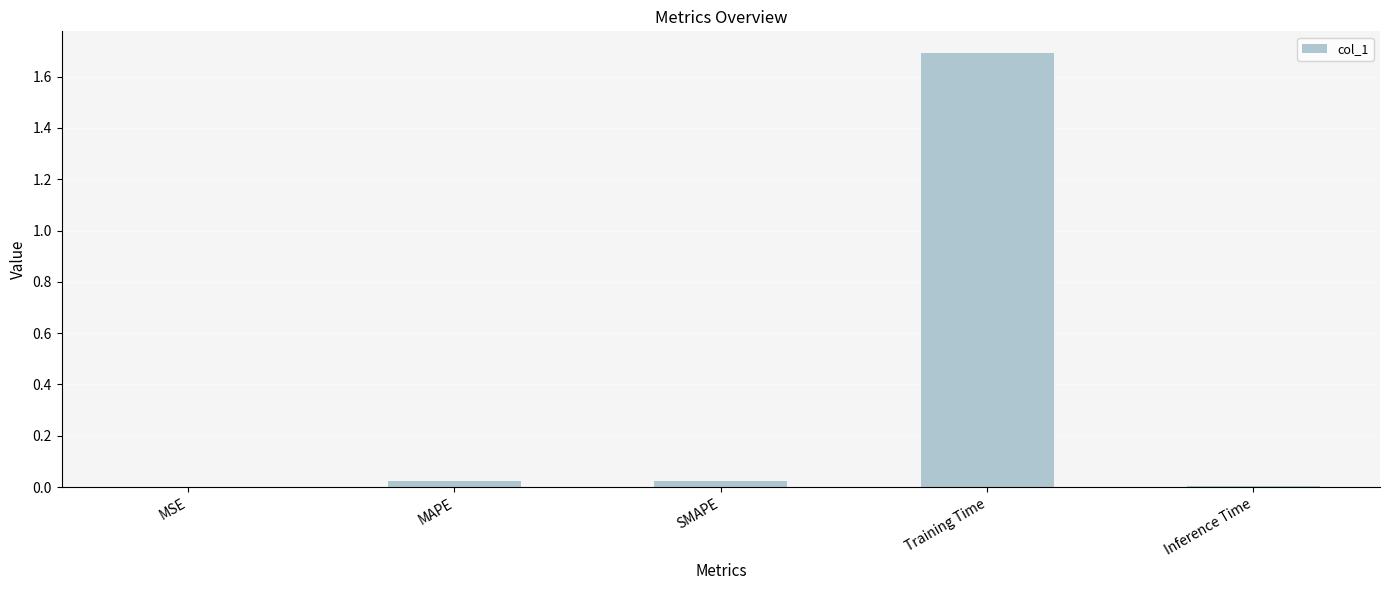

What is the greatest value displayed?

1.7